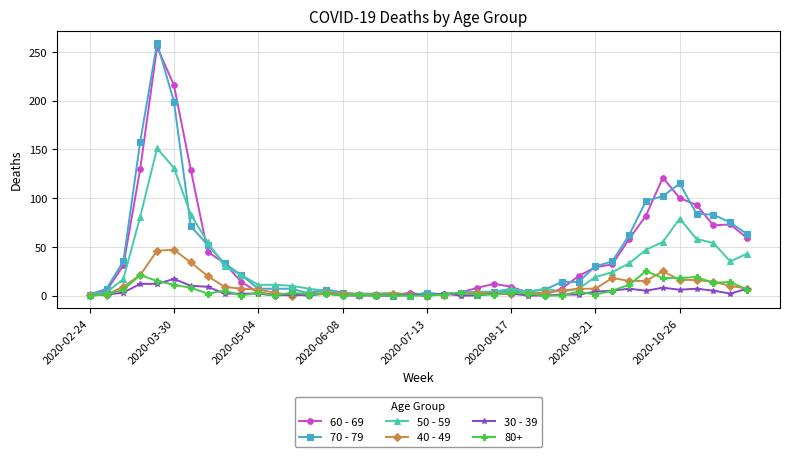

In 60 - 69, how many points are higher than both neighbors (excluding endpoints)?

6